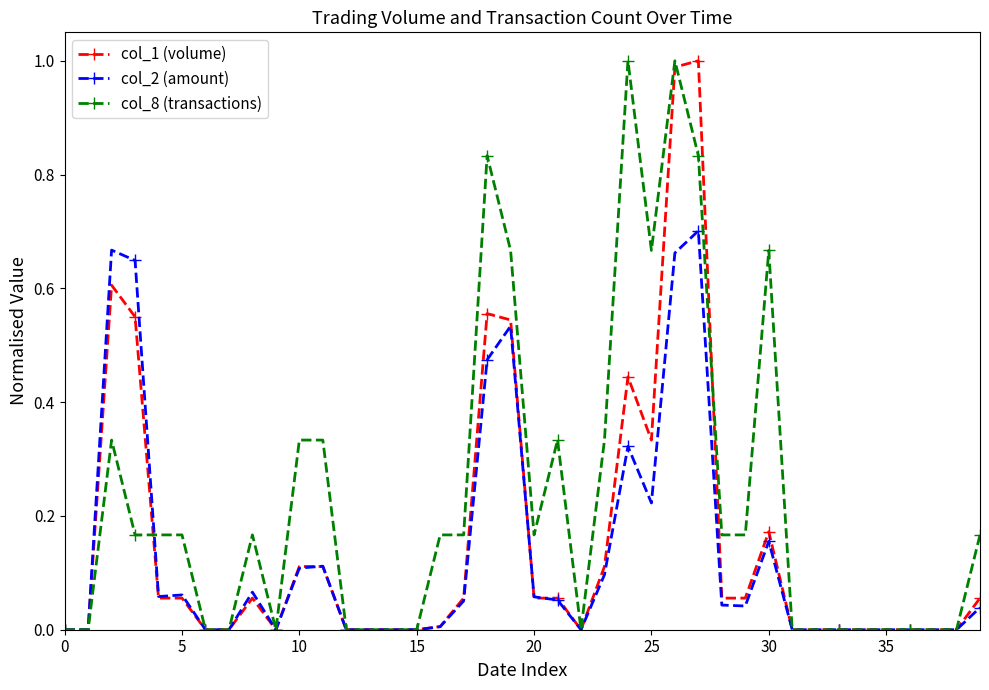

True or false: col_8 (transactions) and col_2 (amount) cross at least once.

True